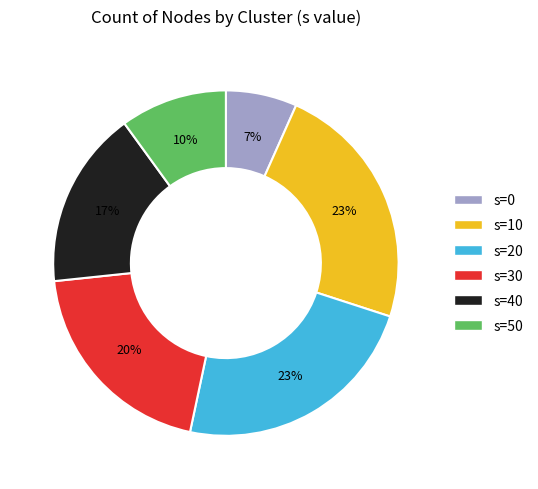

Is the sum of s=20 and s=0 greater than half?

No